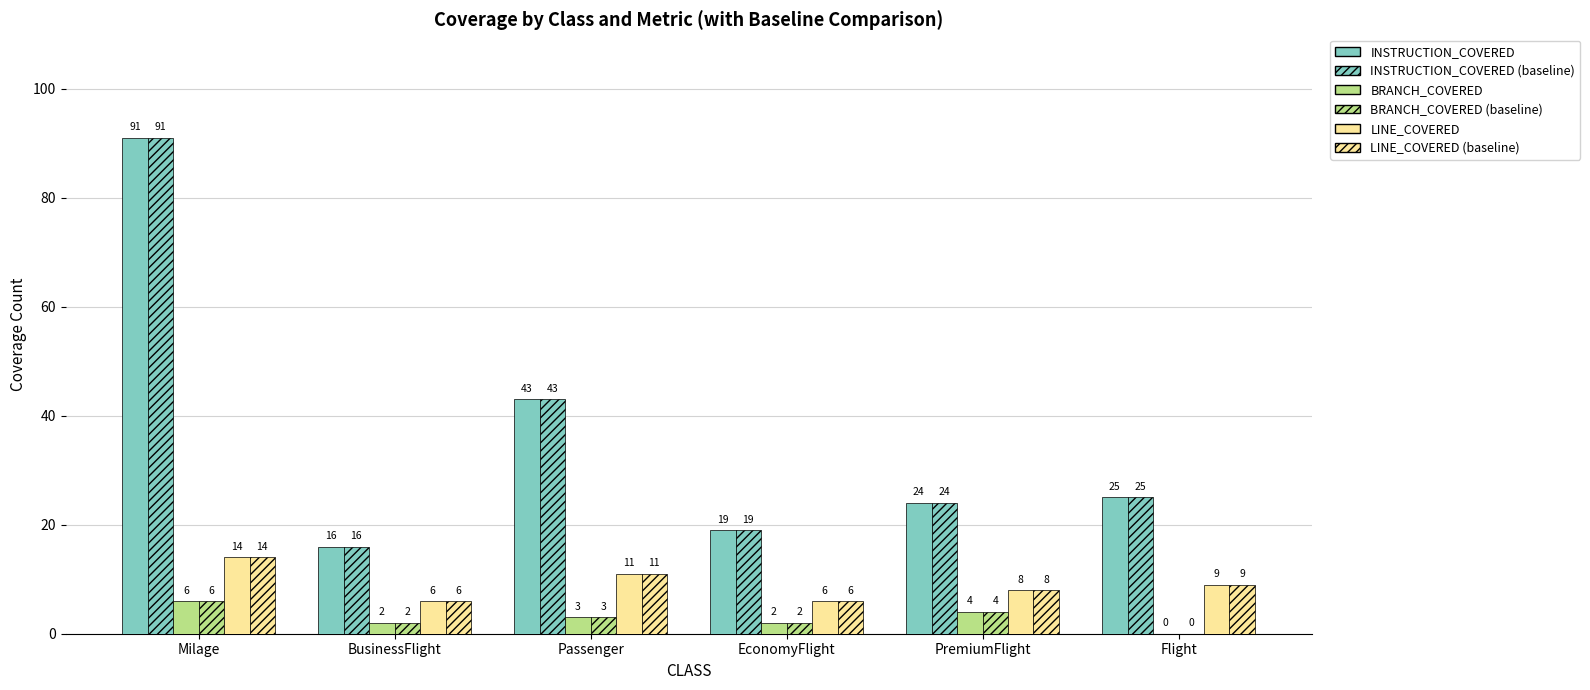

Which has a higher value, PremiumFlight or BusinessFlight?

PremiumFlight